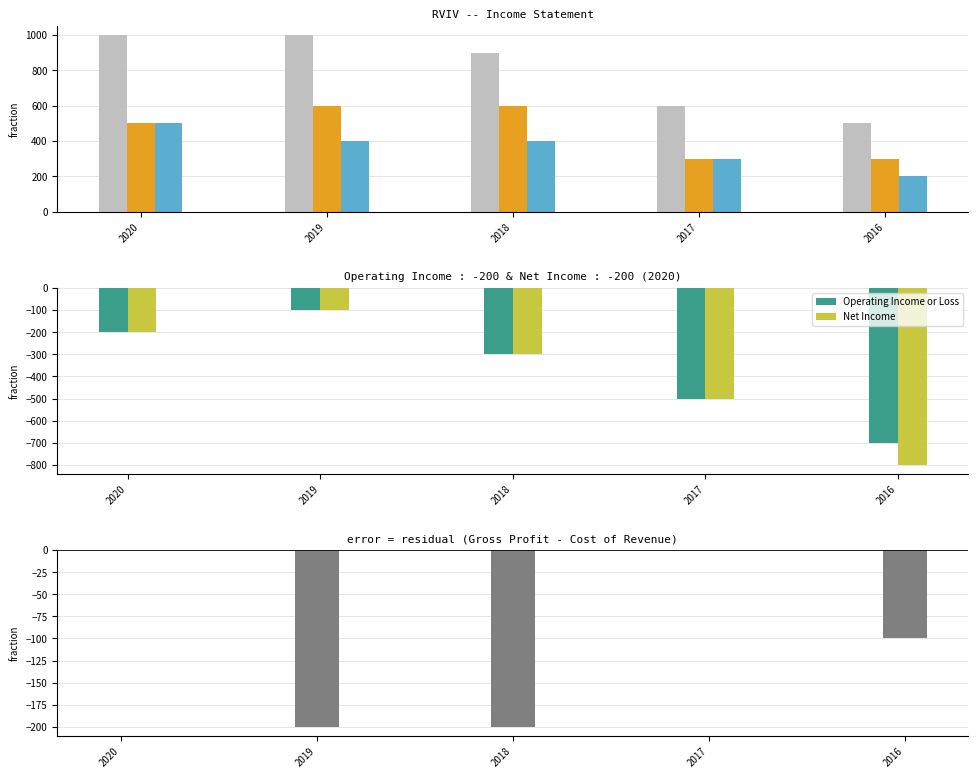

At which category is the sum across all series the highest?

2020